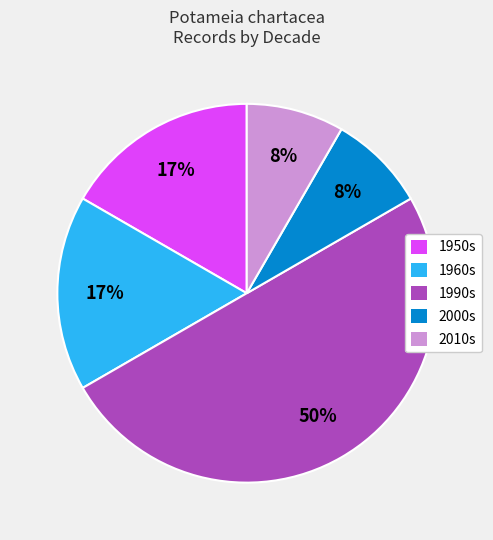

To the nearest percent, what is the average slice percentage?

20%